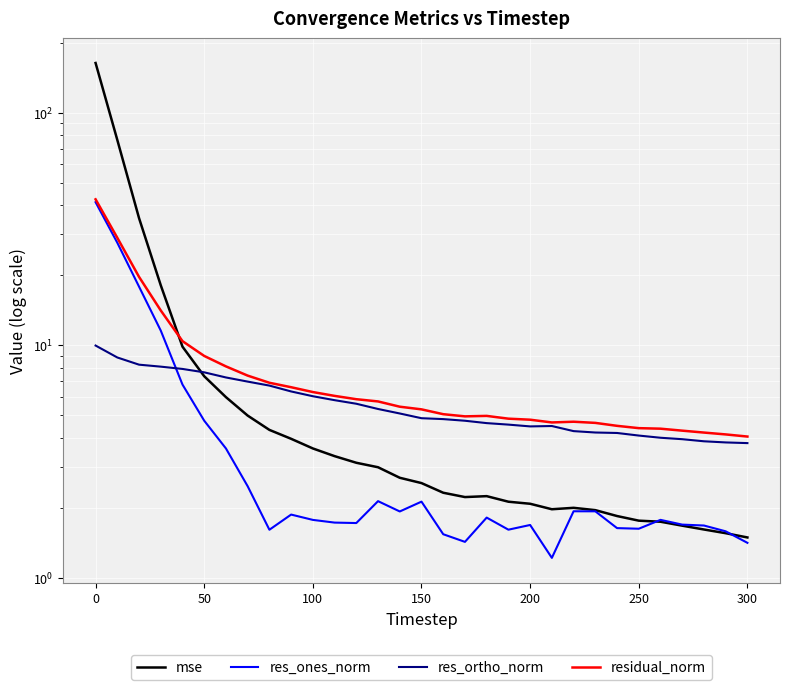

How many times do mse and res_ones_norm cross each other?

2